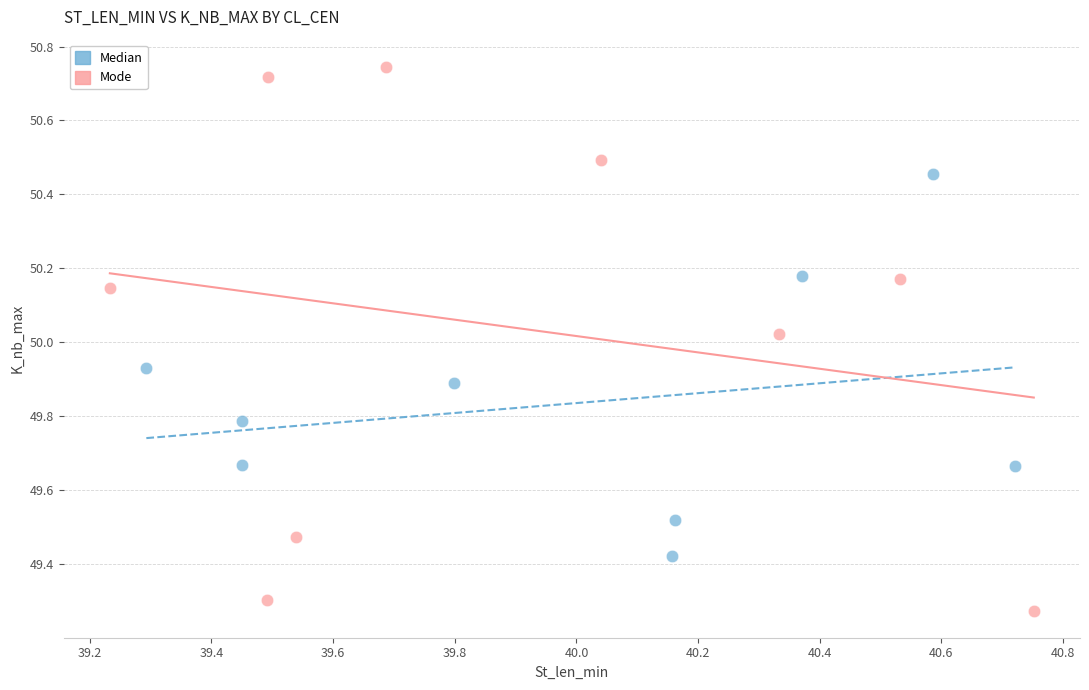

Which series has the largest Y range (max minus min)?

Mode